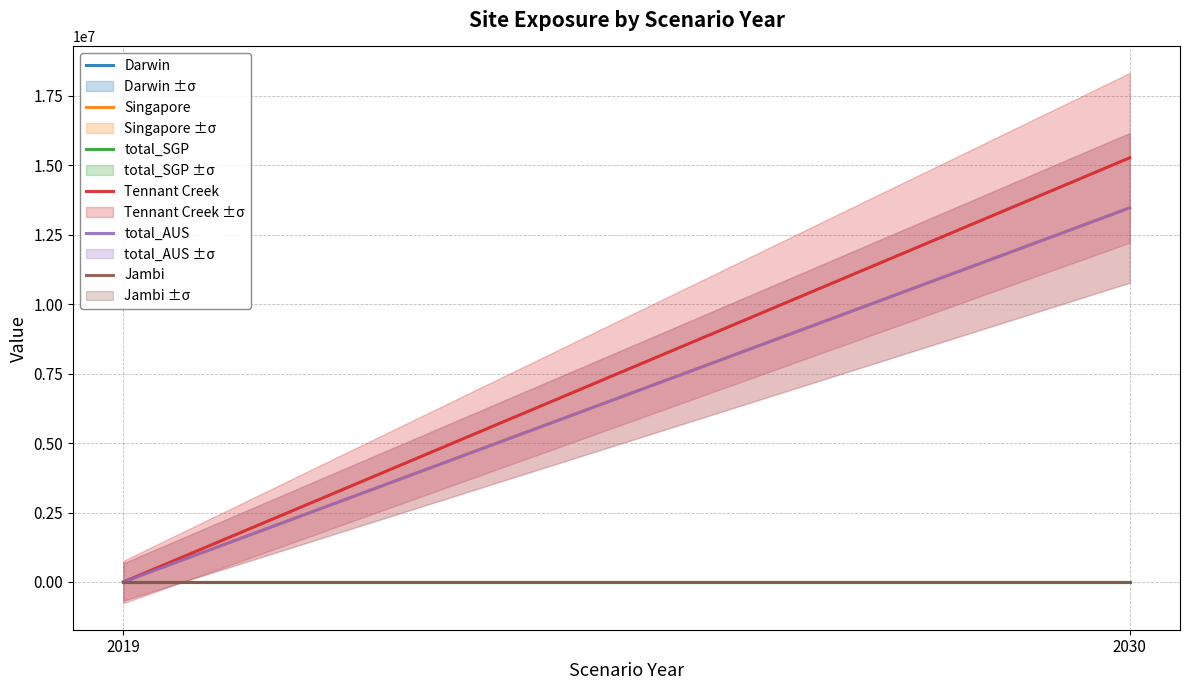

Is the value of Darwin at 2030 greater than the value of total_SGP at 2030?

No